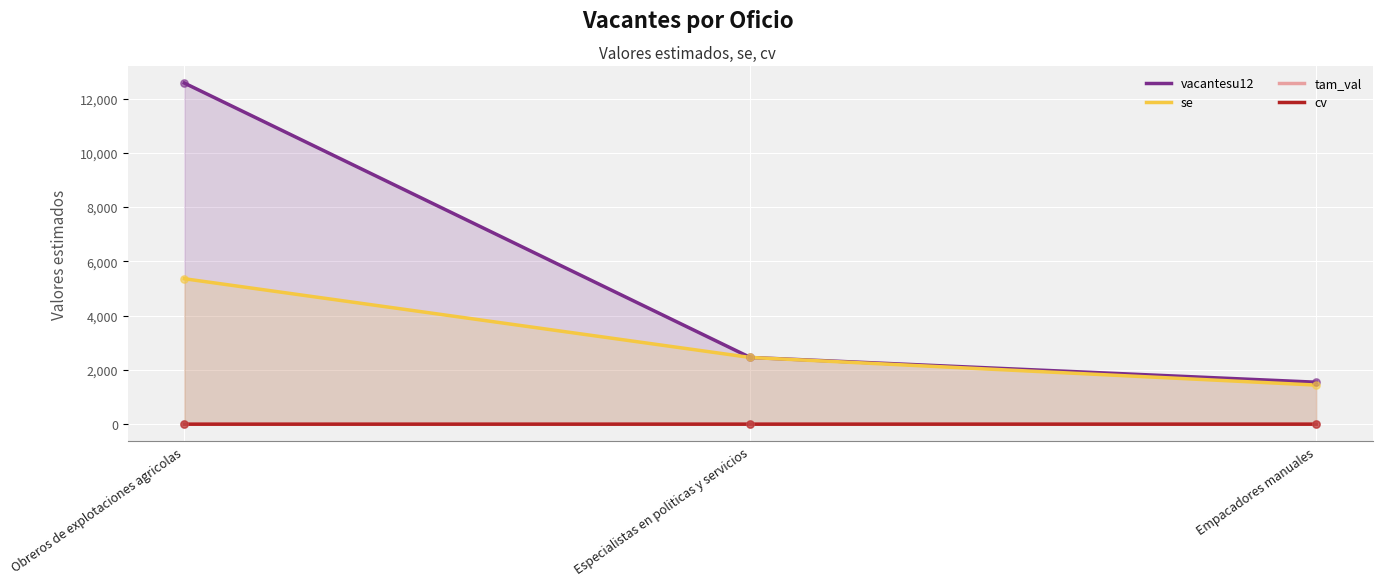

What are all the series names shown in the legend?

vacantesu12, se, tam_val, cv